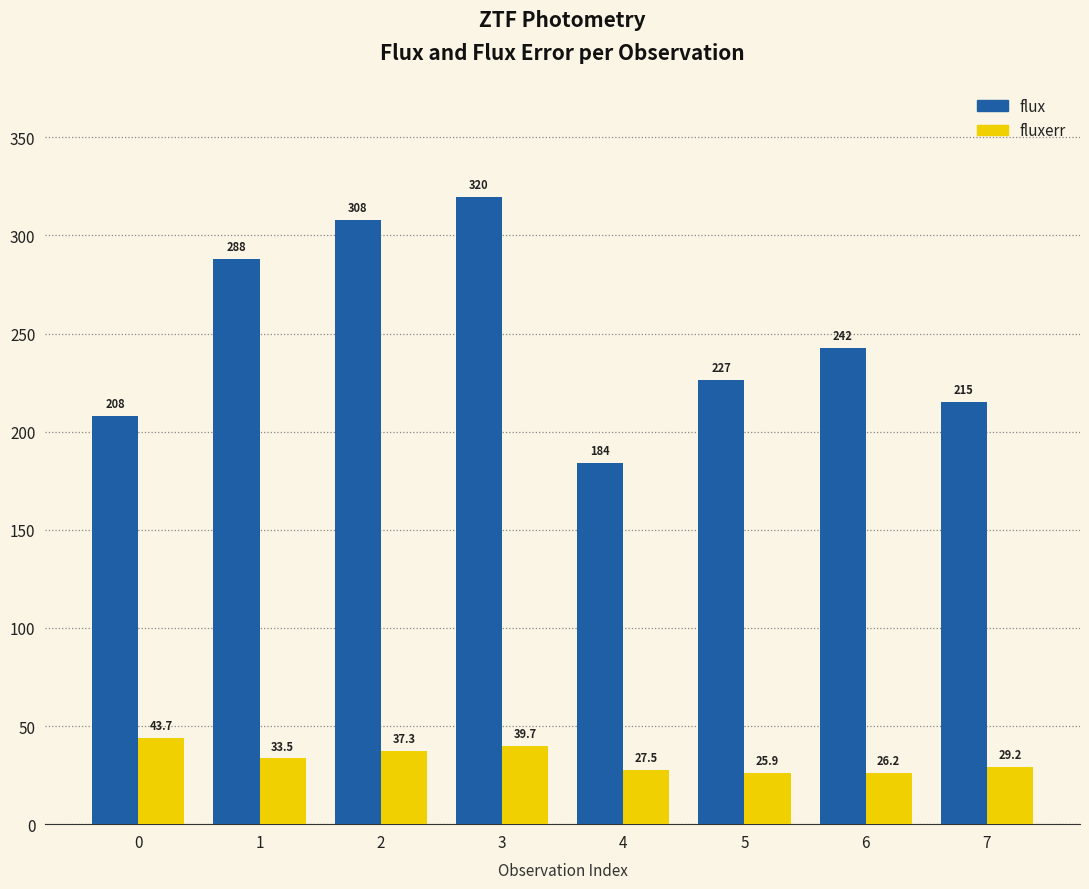

Which series changed the most between 3 and 5?

flux